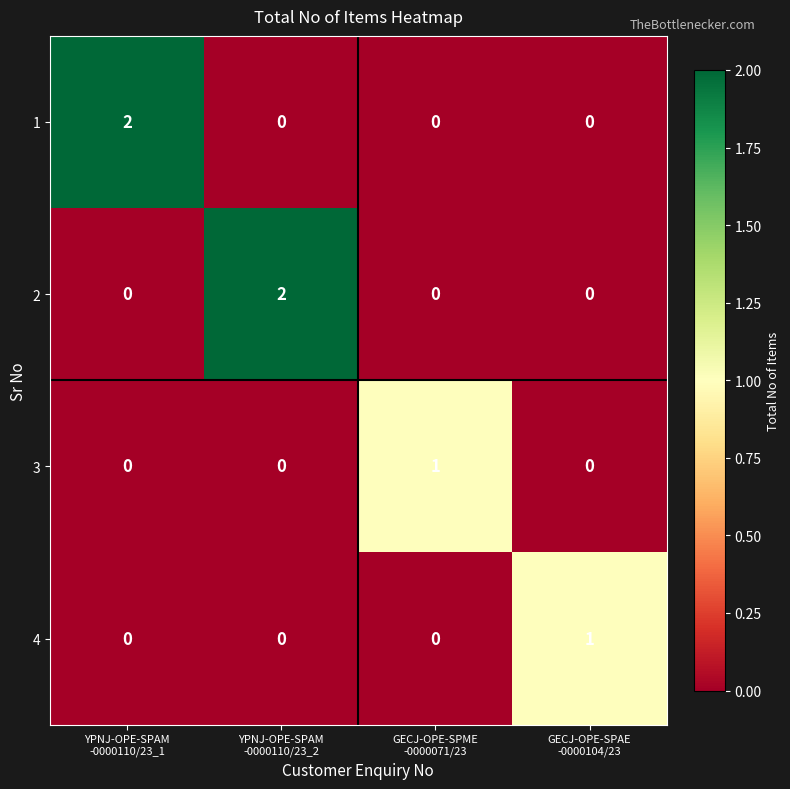

Count the 2 values in the range 0 to 2.

4